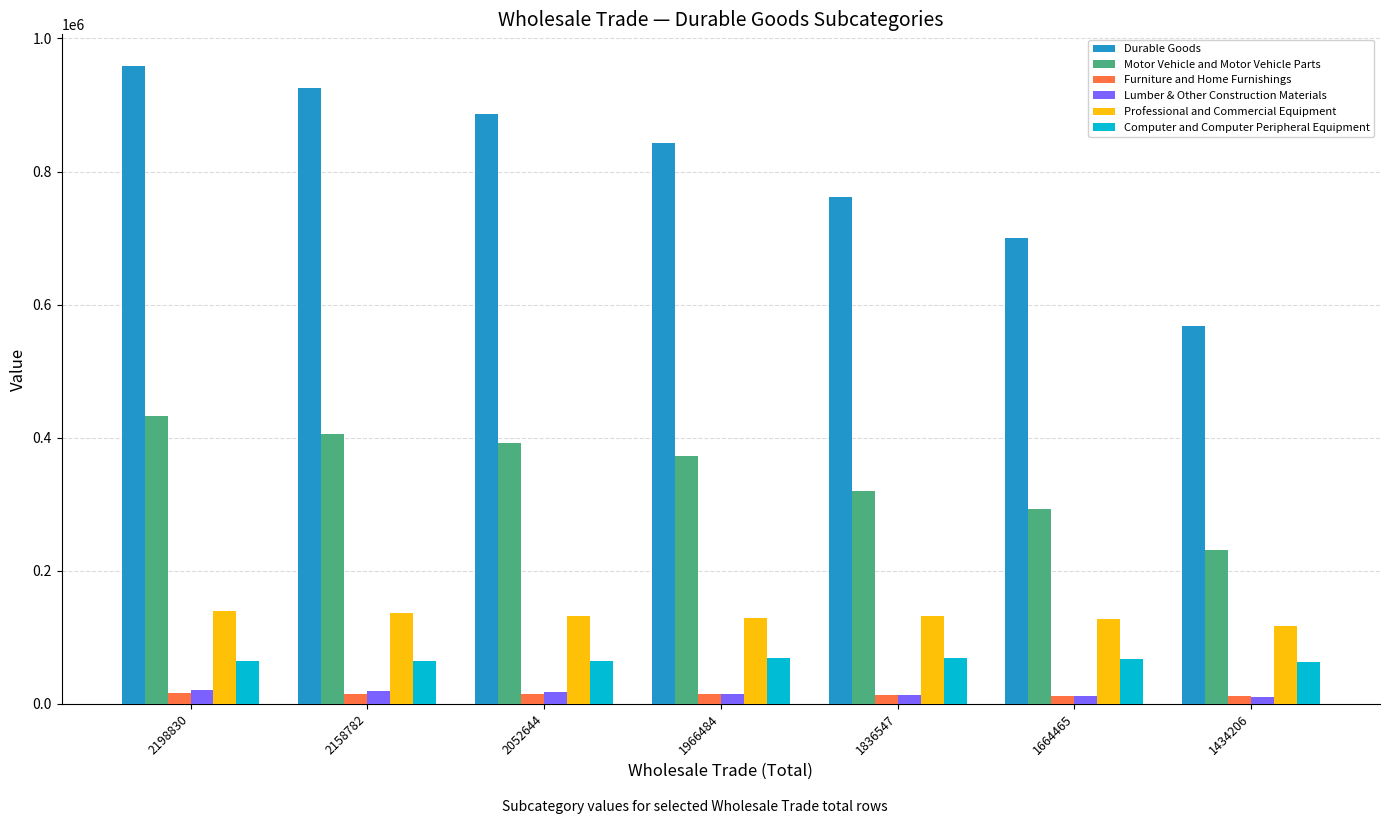

At which label does Durable Goods first exceed 843057?

2198830